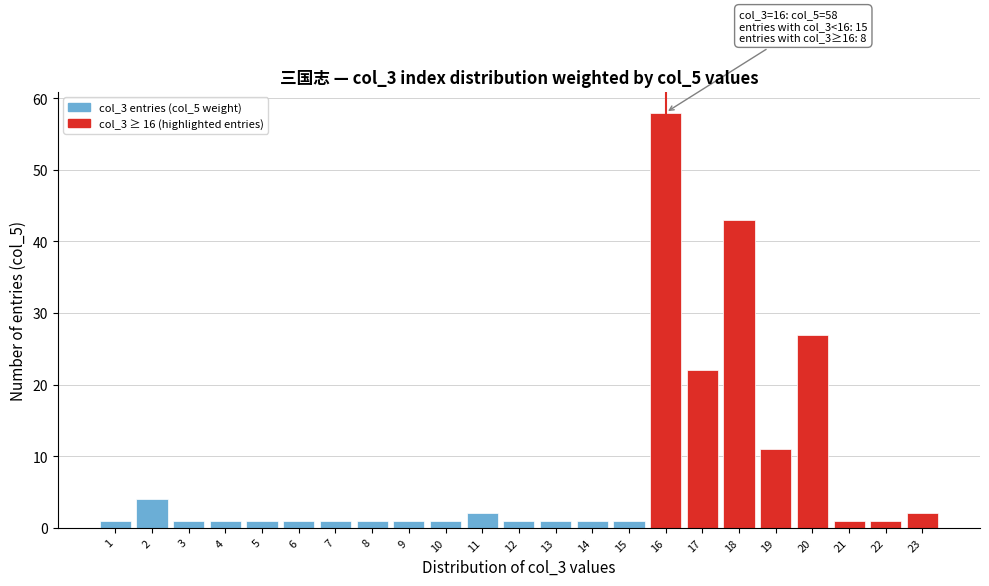

Reading right to left, transcribe all the data shown in this chart.

23=2	22=1	21=1	20=27	19=11	18=43	17=22	16=58	15=1	14=1	13=1	12=1	11=2	10=1	9=1	8=1	7=1	6=1	5=1	4=1	3=1	2=4	1=1